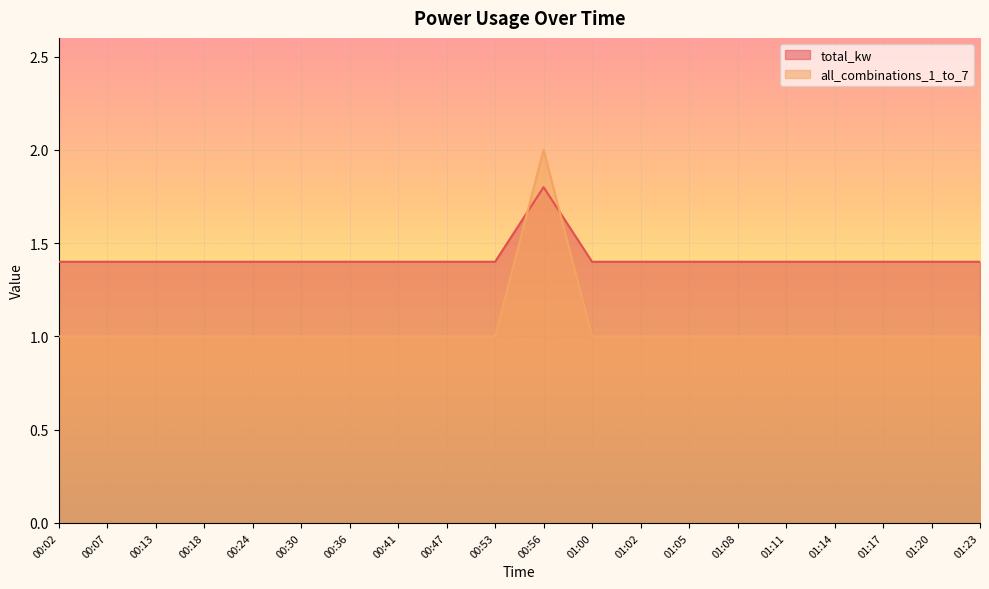

Is it true that total_kw equals 1.4 at 00:41?

True